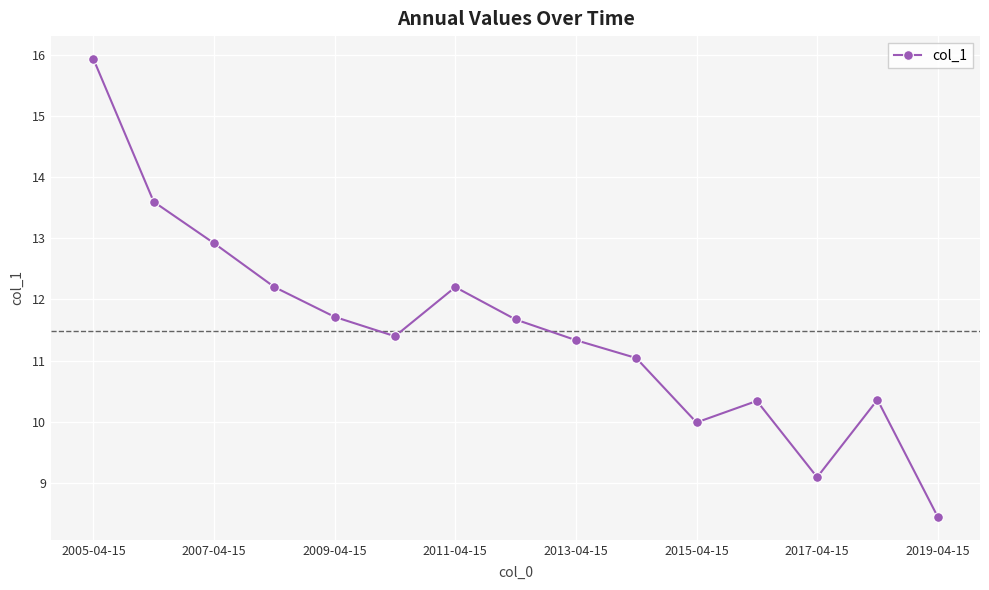

What is the difference between the maximum and second lowest values?

6.8